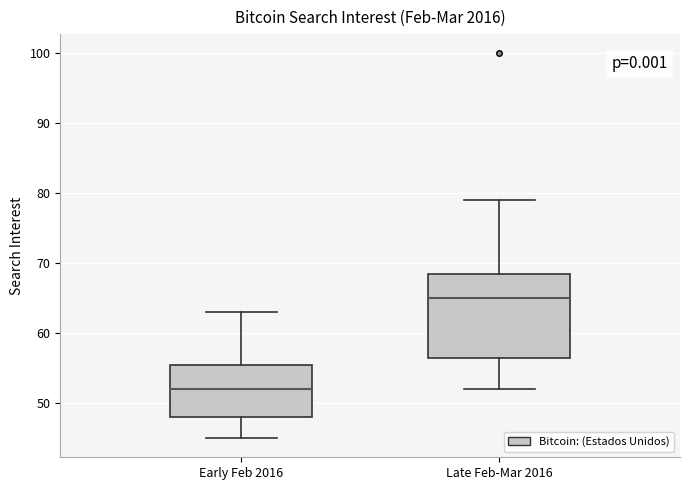

Comparing the boxes themselves (not the whiskers), which one is the tallest?

Late Feb-Mar 2016